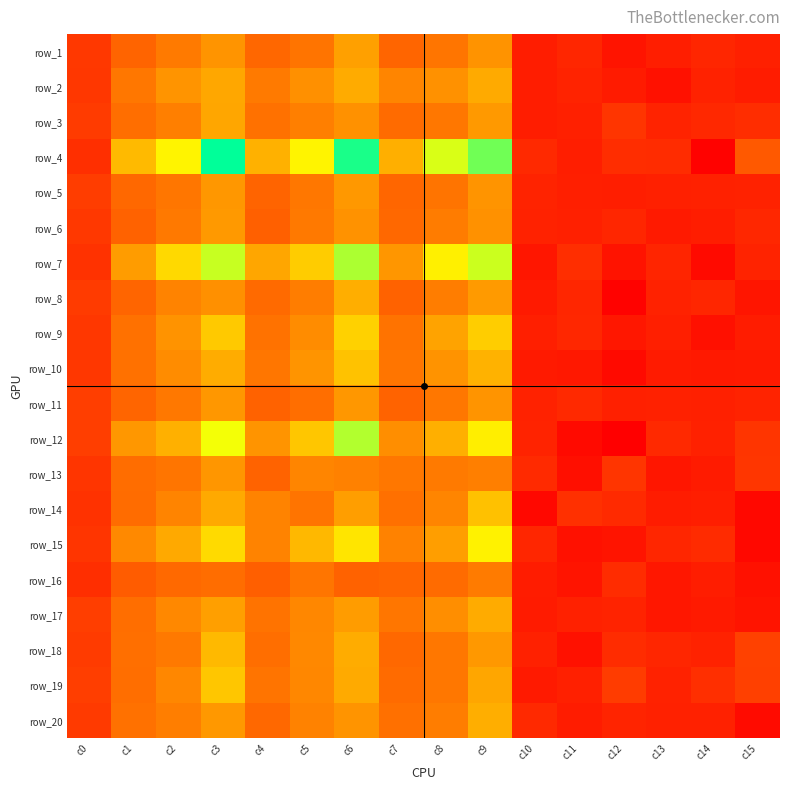

What is the smallest value displayed?

-1.0